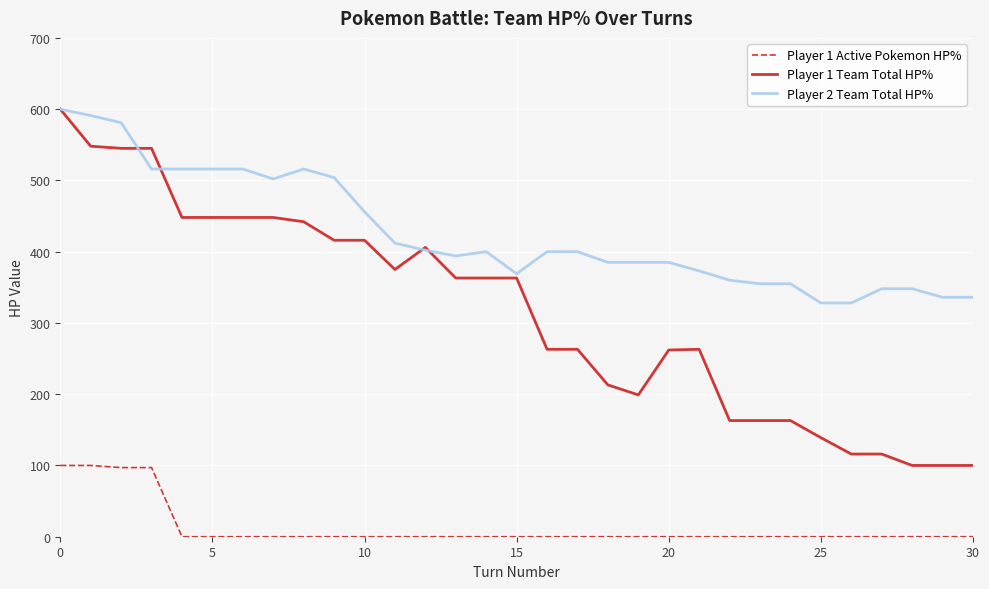

True or false: Player 2 Team Total HP% and Player 1 Active Pokemon HP% intersect in this chart.

False